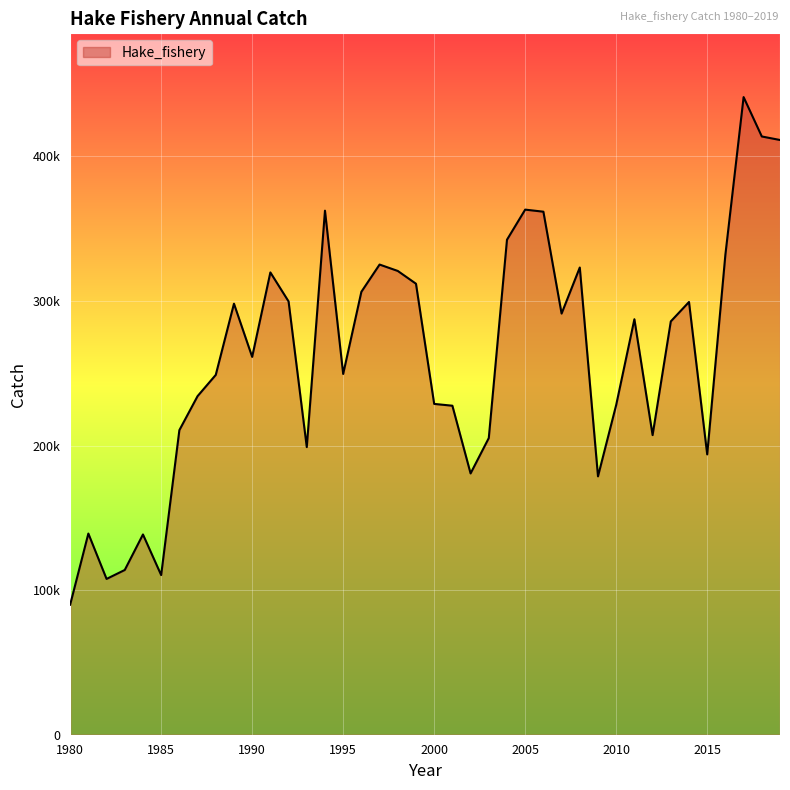

At which label does the data first exceed 285827?

1989